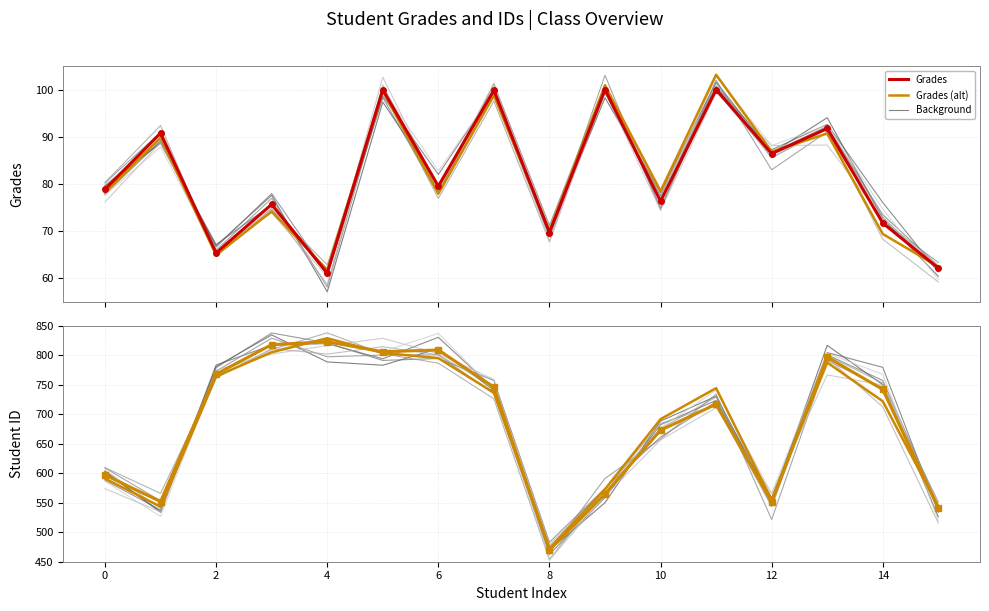

Which series changed the most between 4 and 10?

Student ID (alt)